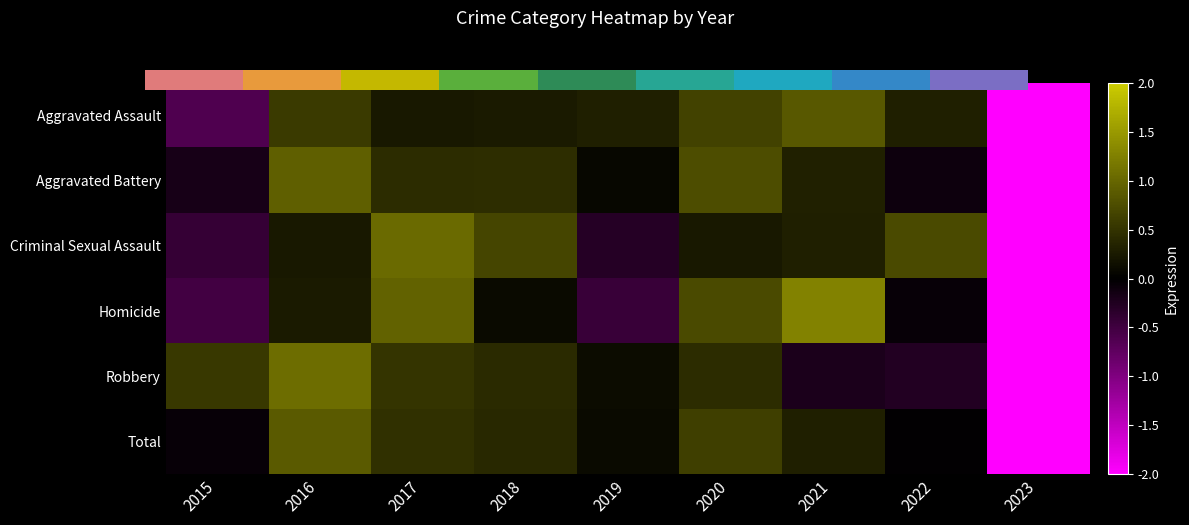

How many positive values does the Total series have?

6